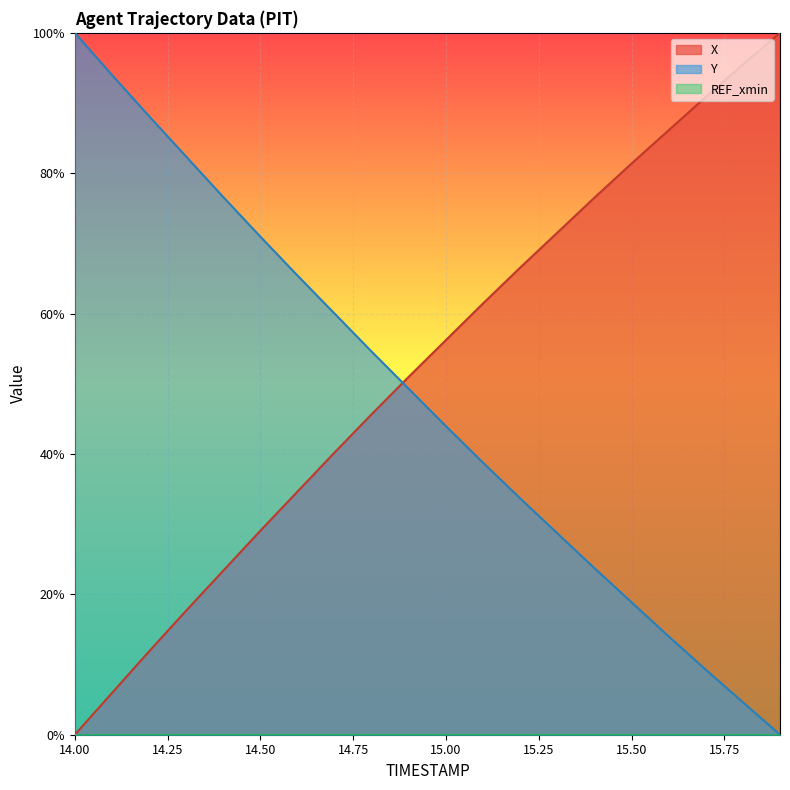

What is the difference between the X values at 14.5 and 14.4?

5.7